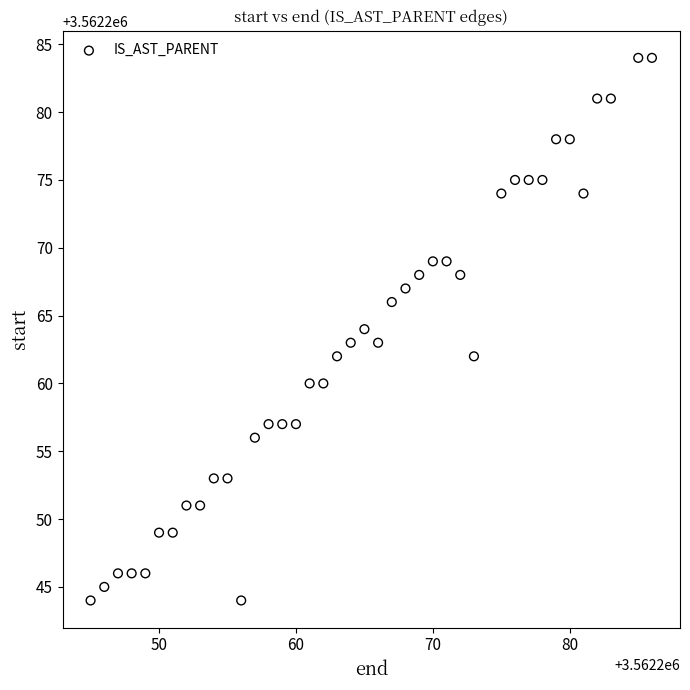

What is the range of Y values (max minus min)?

40